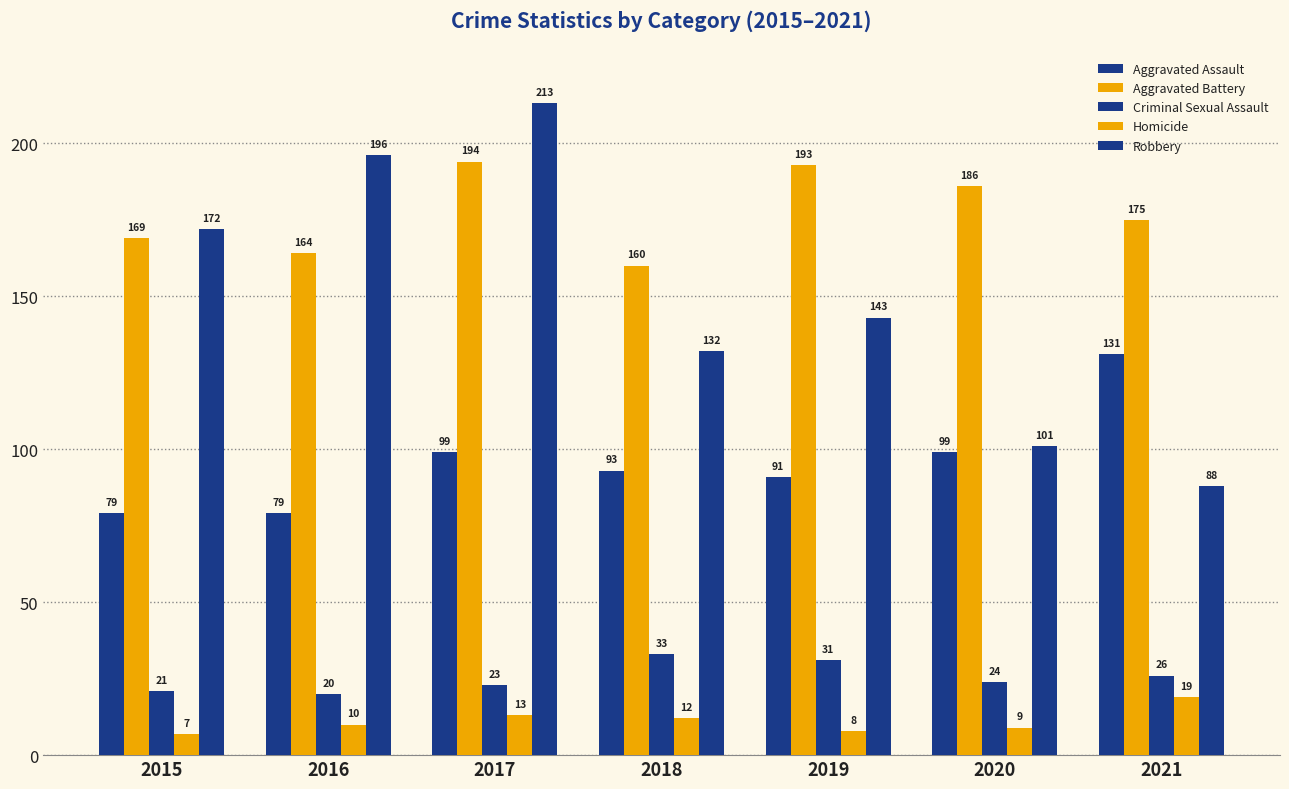

How many series are shown in this chart?

5